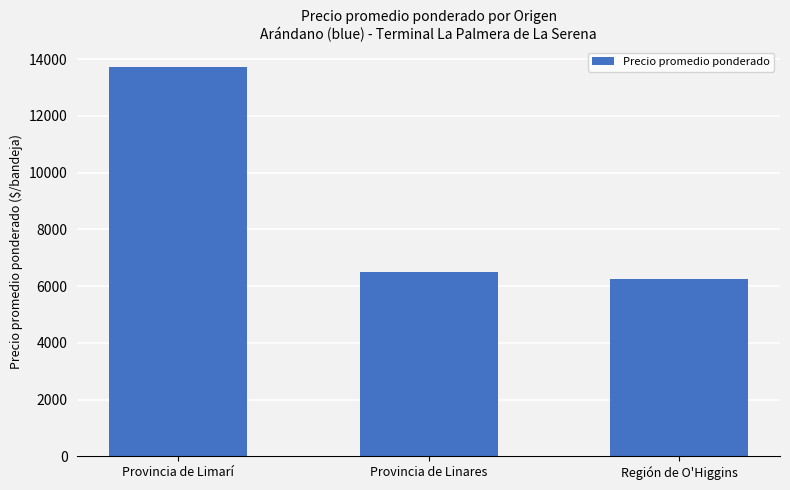

What is the difference between the maximum and minimum values?

7490